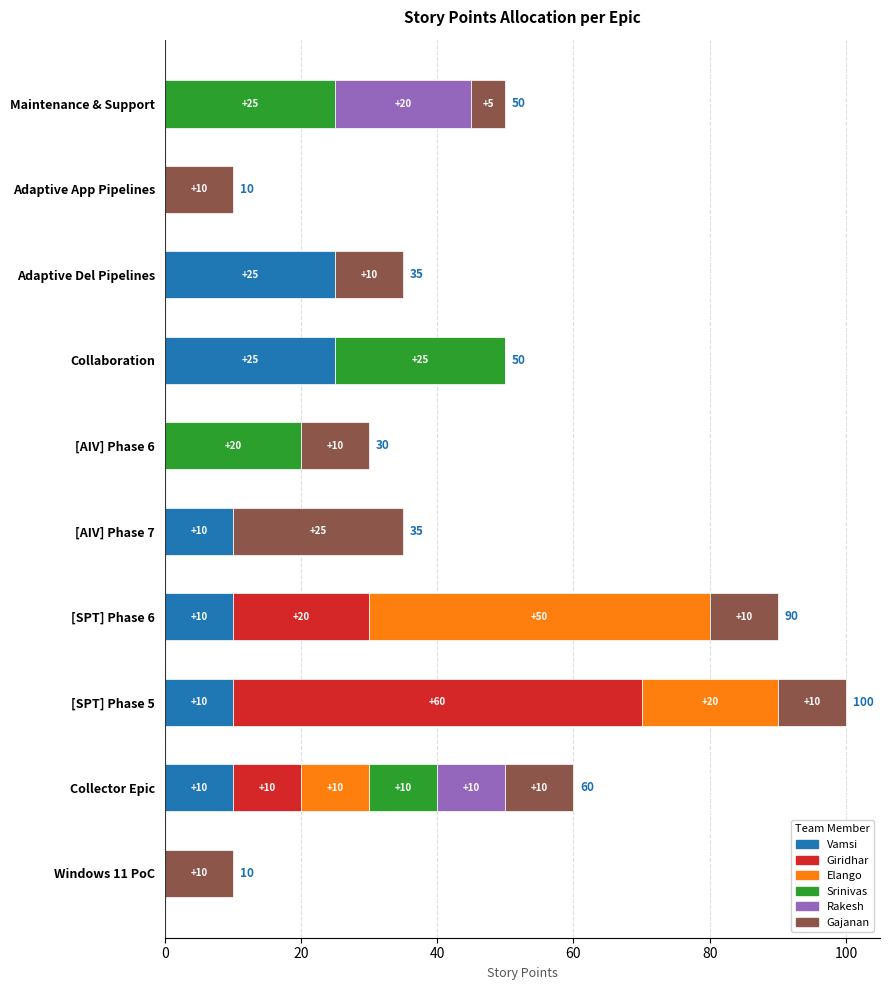

At which category is the sum across all series the highest?

[SPT] Phase 5